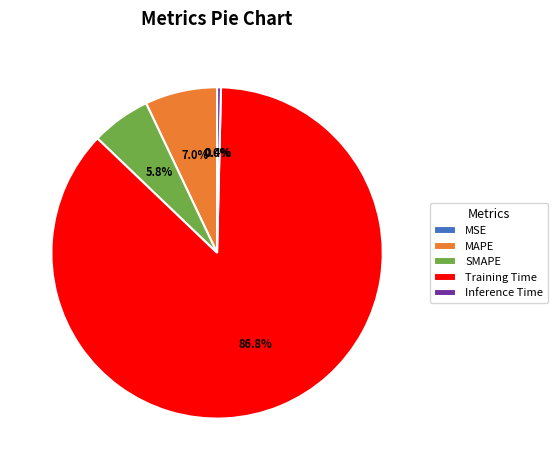

To the nearest percent, what is the difference between the largest and smallest slice percentages?

87%